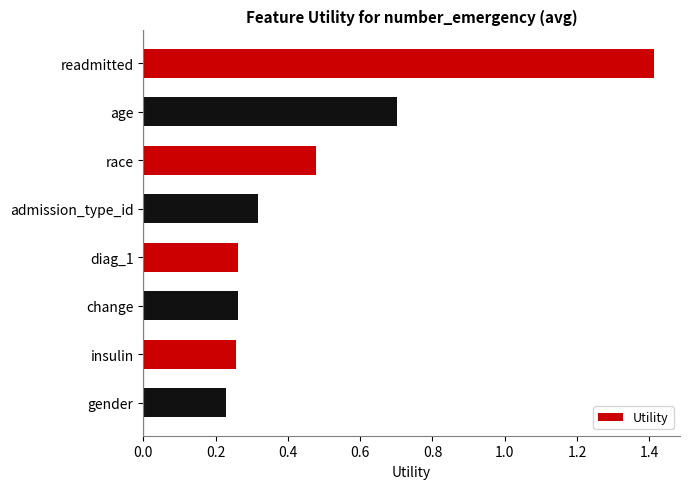

True or false: the data shows 0.2 at admission_type_id.

False